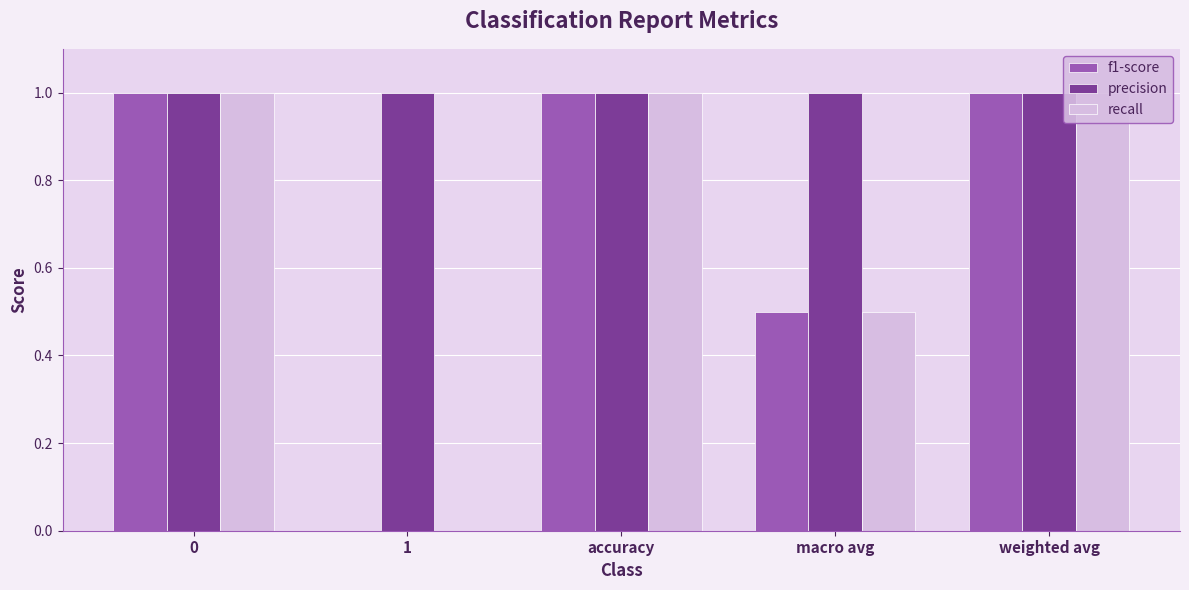

Between 0 and 1, which series saw the biggest shift?

recall